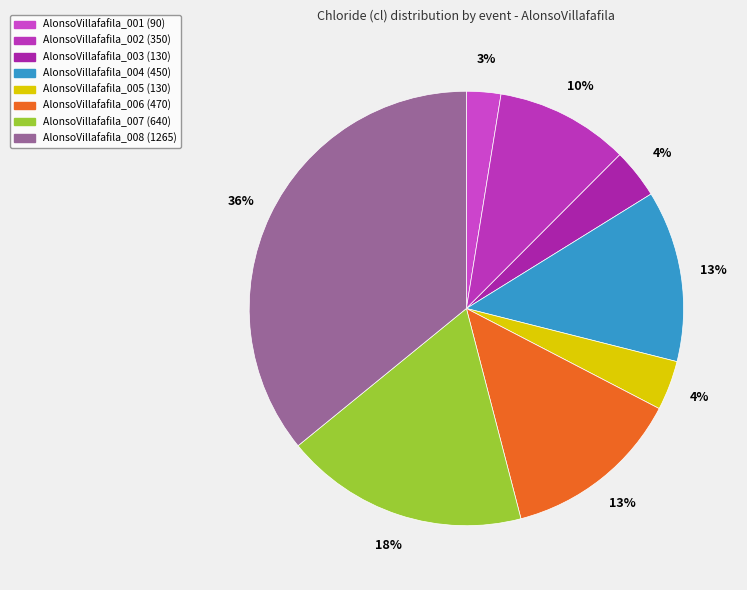

Is the sum of AlonsoVillafafila_005 and AlonsoVillafafila_004 greater than half?

No